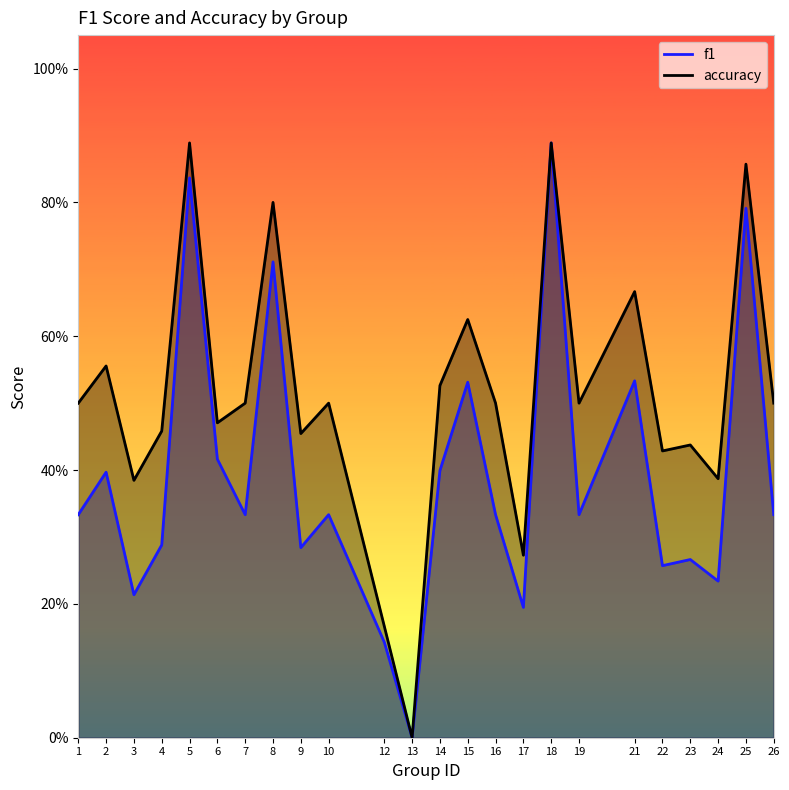

How many positive values does the accuracy series have?

23